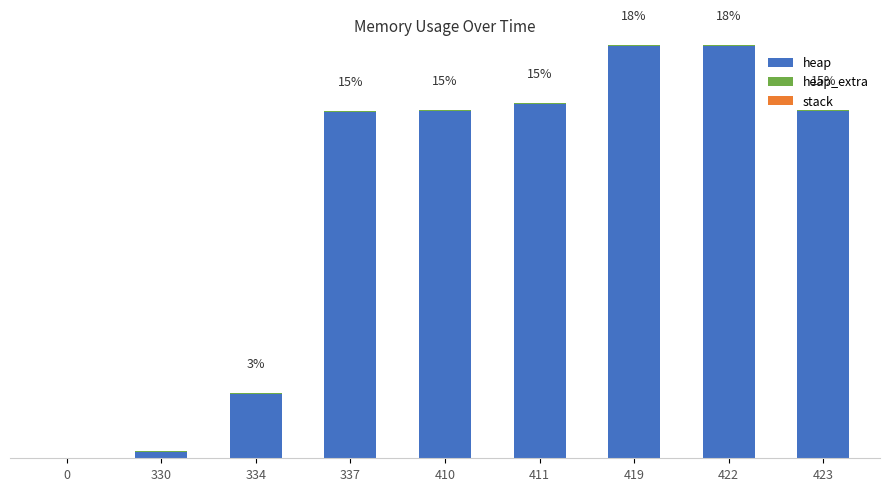

Are the bars grouped side by side (vs. stacked)?

No